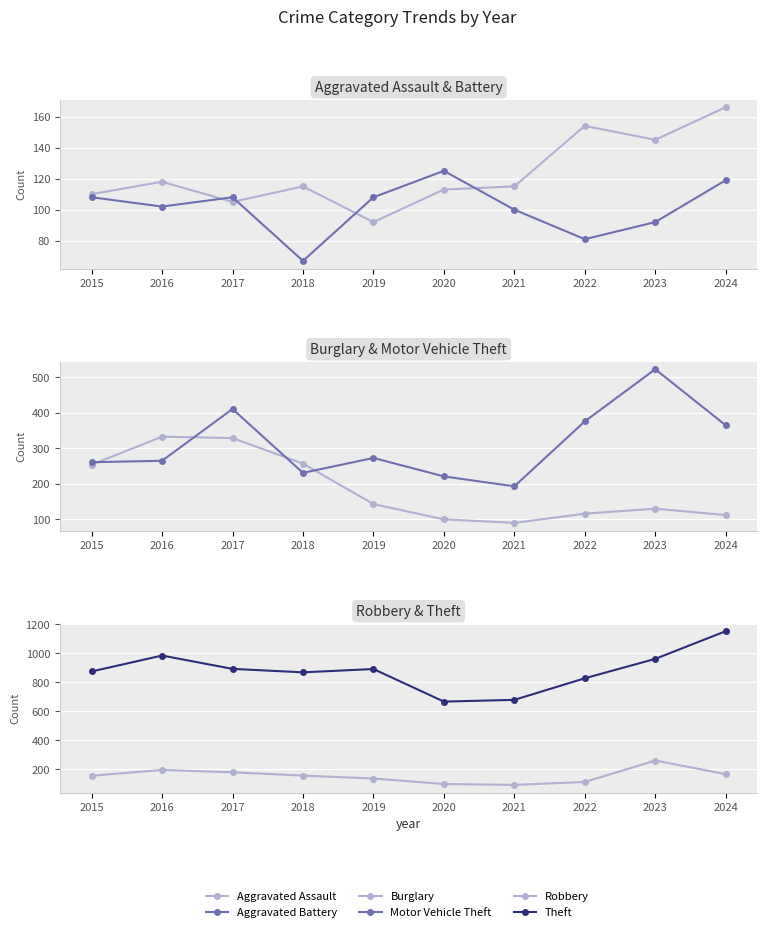

At 2023, list the series in order from largest to smallest.

Theft, Motor Vehicle Theft, Robbery, Aggravated Assault, Burglary, Aggravated Battery